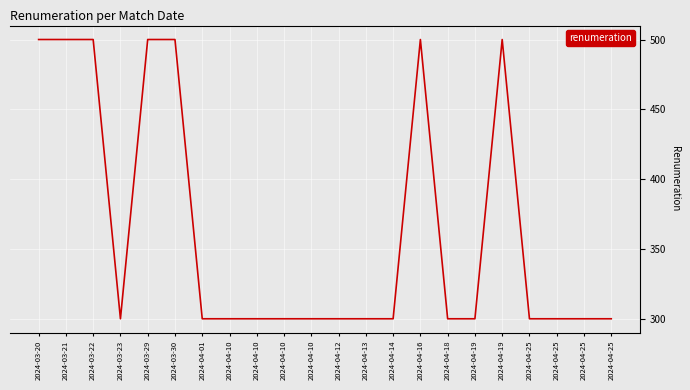

True or false: the data shows 300 at 2024-04-18.

True